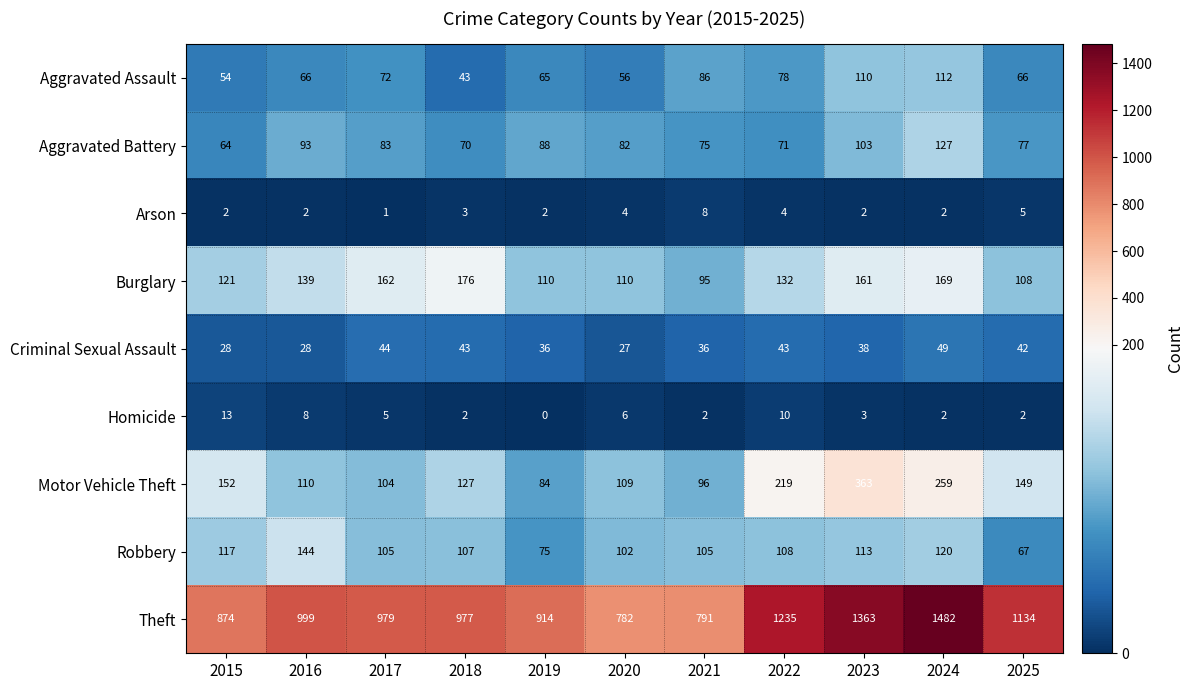

What is the greatest value displayed?

1482